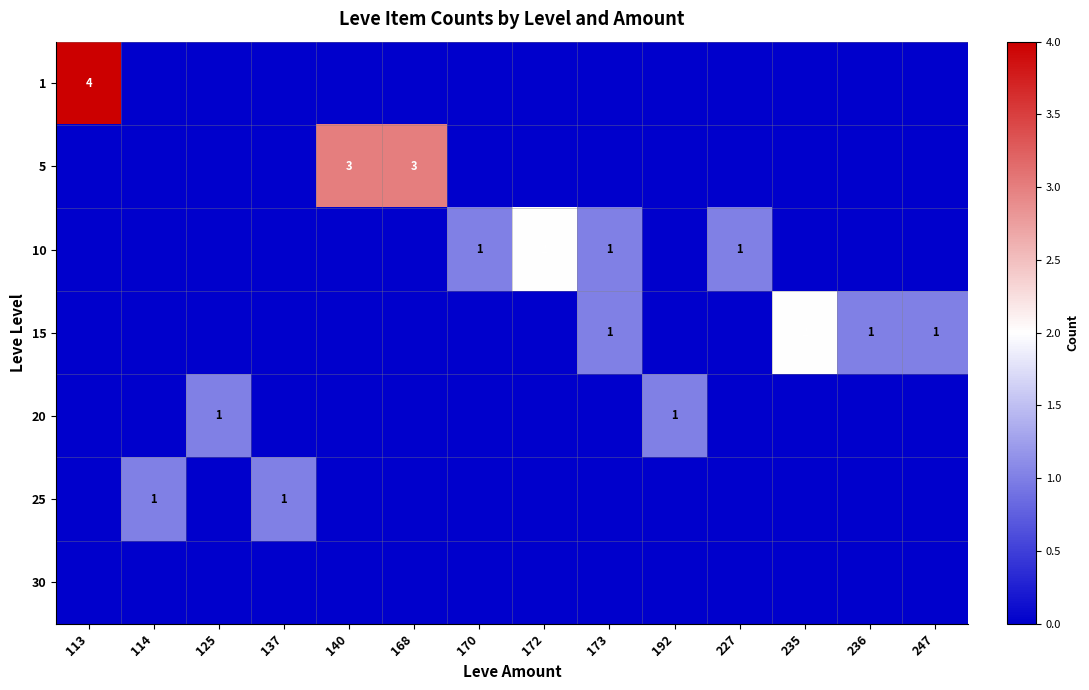

What is the greatest value displayed?

4